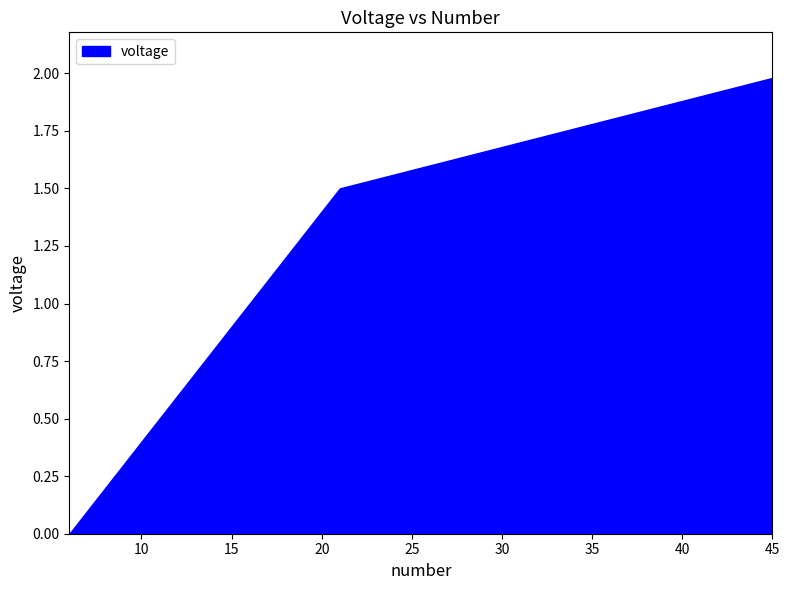

List the labels in order of value, smallest first.

6, 7, 8, 9, 10, 11, 12, 13, 14, 15, 16, 17, 18, 19, 20, 21, 22, 23, 24, 25, 26, 27, 28, 29, 30, 31, 32, 33, 34, 35, 36, 37, 38, 39, 40, 41, 42, 43, 44, 45